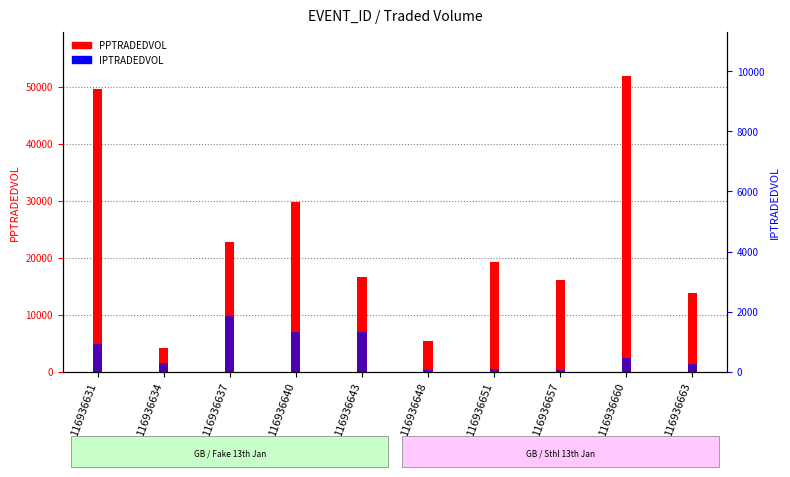

What is the value of the PPTRADEDVOL bar at the 7th from the left?

19354.3